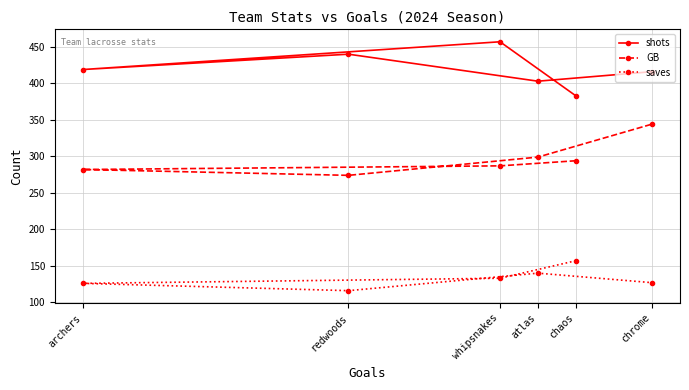

Which series has the largest total across all categories?

shots